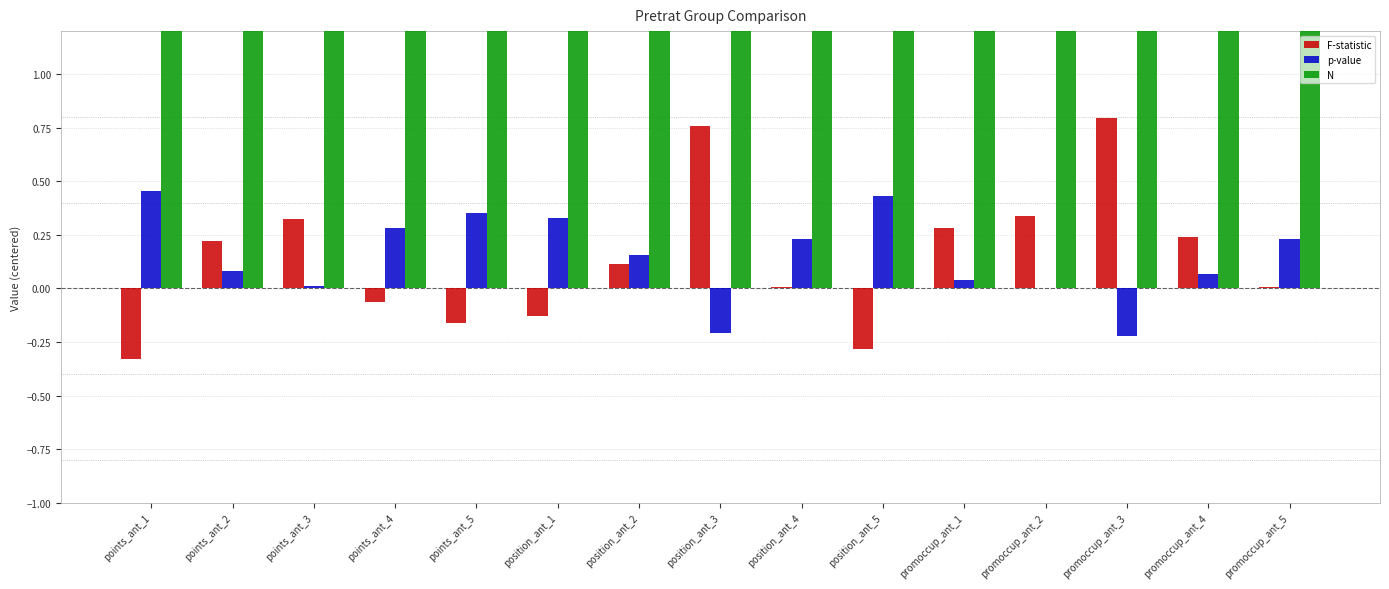

Where is N nearest to the value 120?

points_ant_1